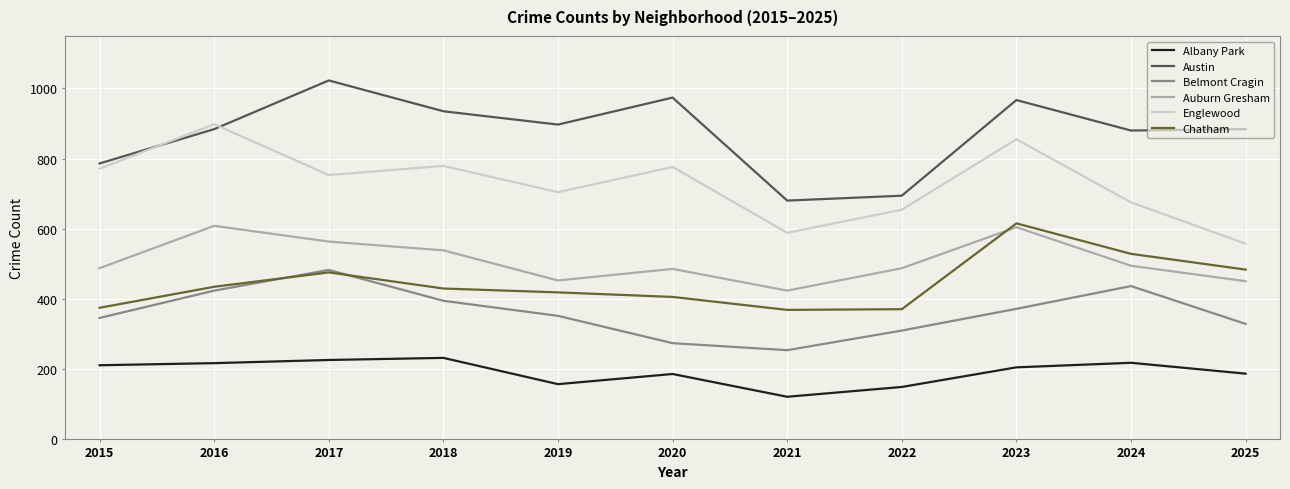

What is the difference between the highest and lowest values at 2021?

560